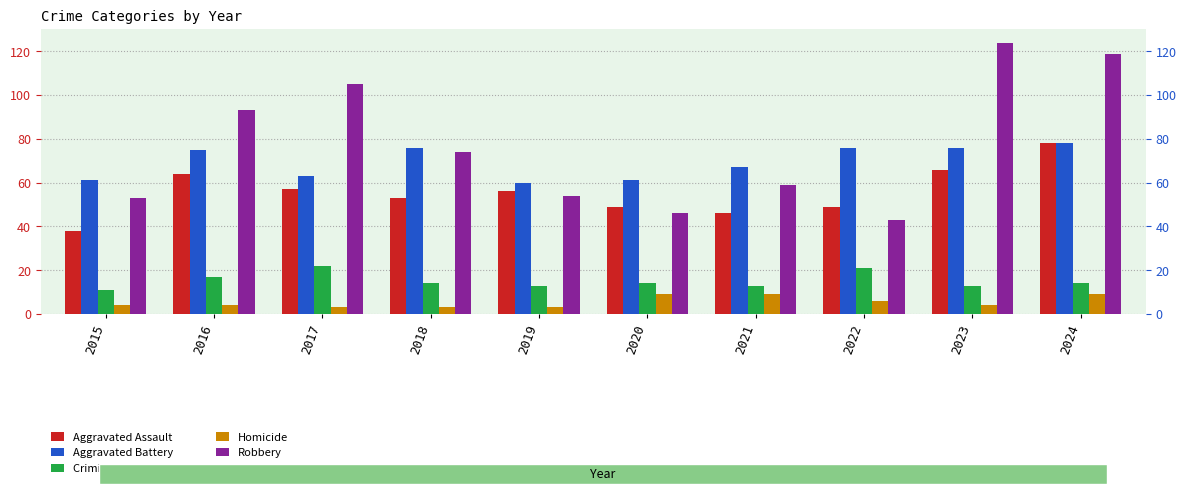

Which has a higher value, 2019 or 2018?

2019